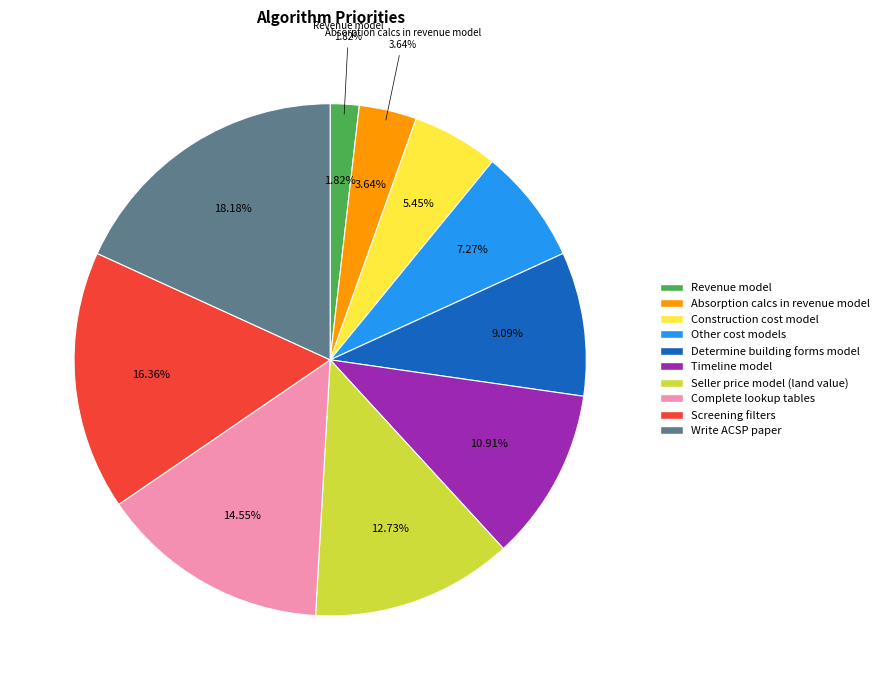

To the nearest percent, what is the combined percentage of Construction cost model and Screening filters?

22%